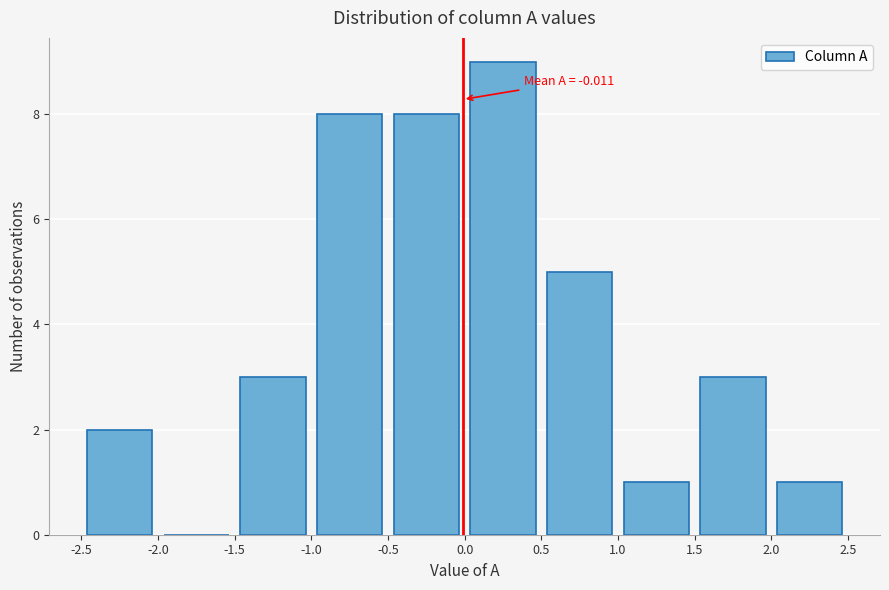

Over which range of the x-axis is the bar tallest?

0.0 to 0.5